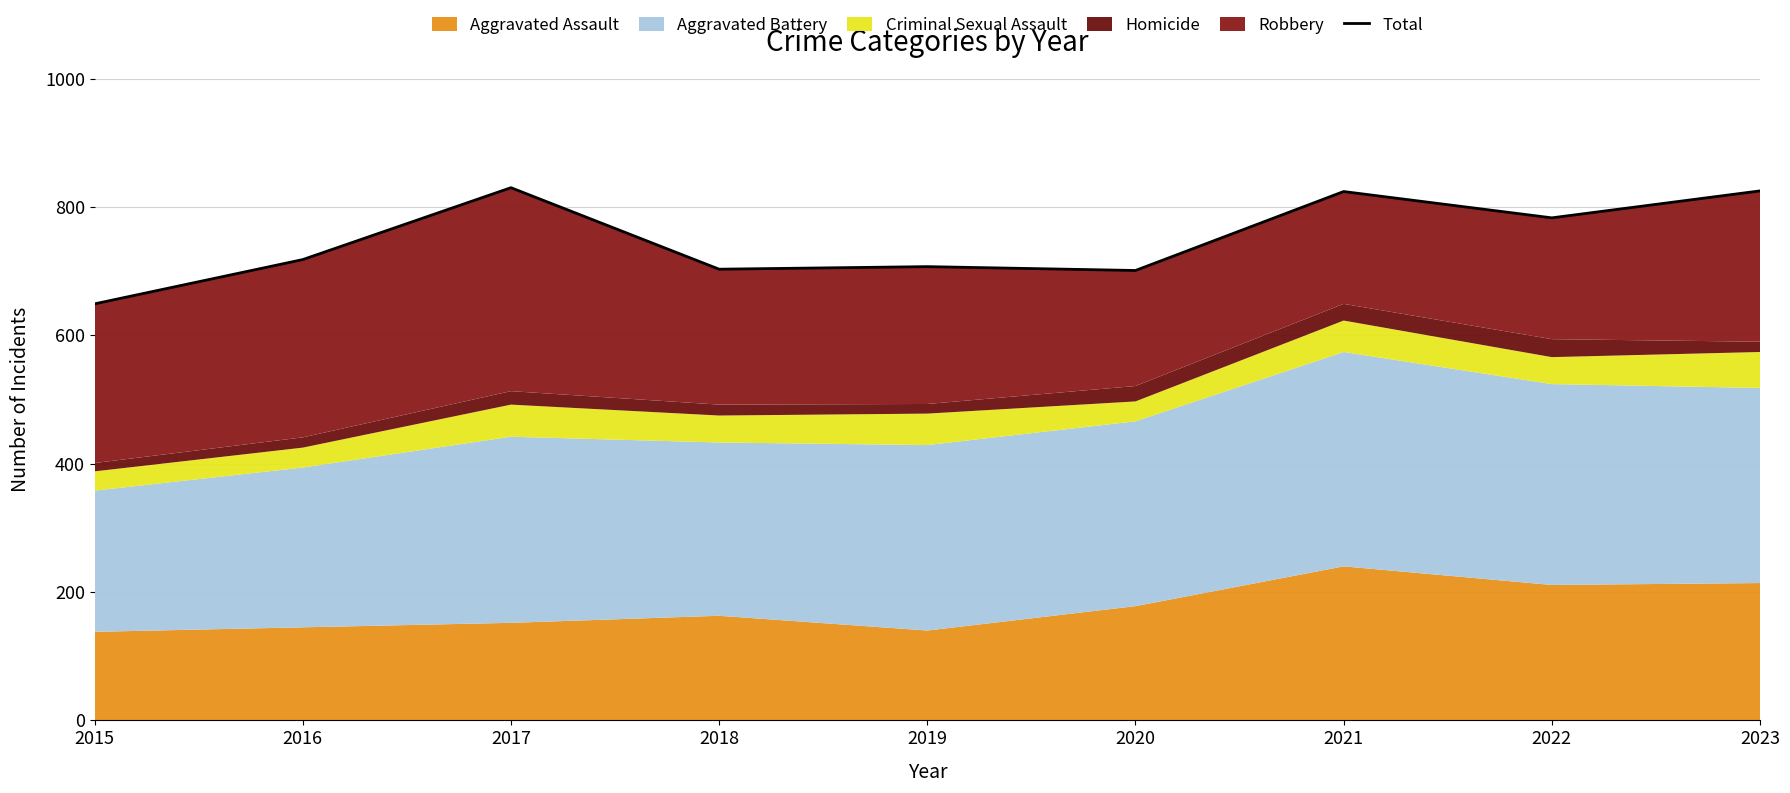

What is the maximum value shown in the chart?

830